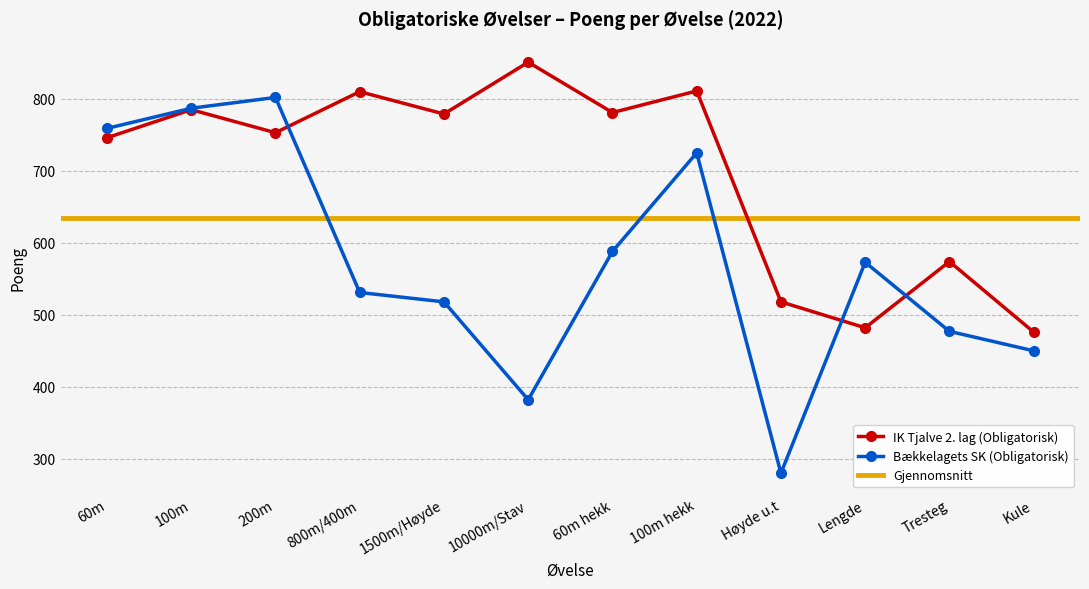

Between 800m/400m and Kule, which is larger?

800m/400m